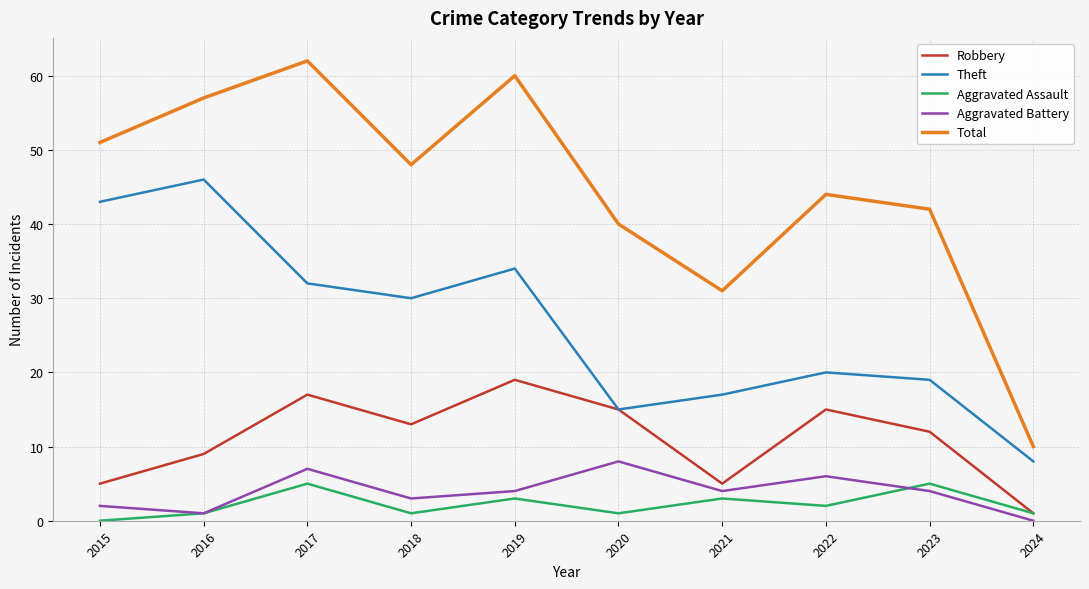

What is the difference between the second highest and second lowest values in the Robbery series?

12